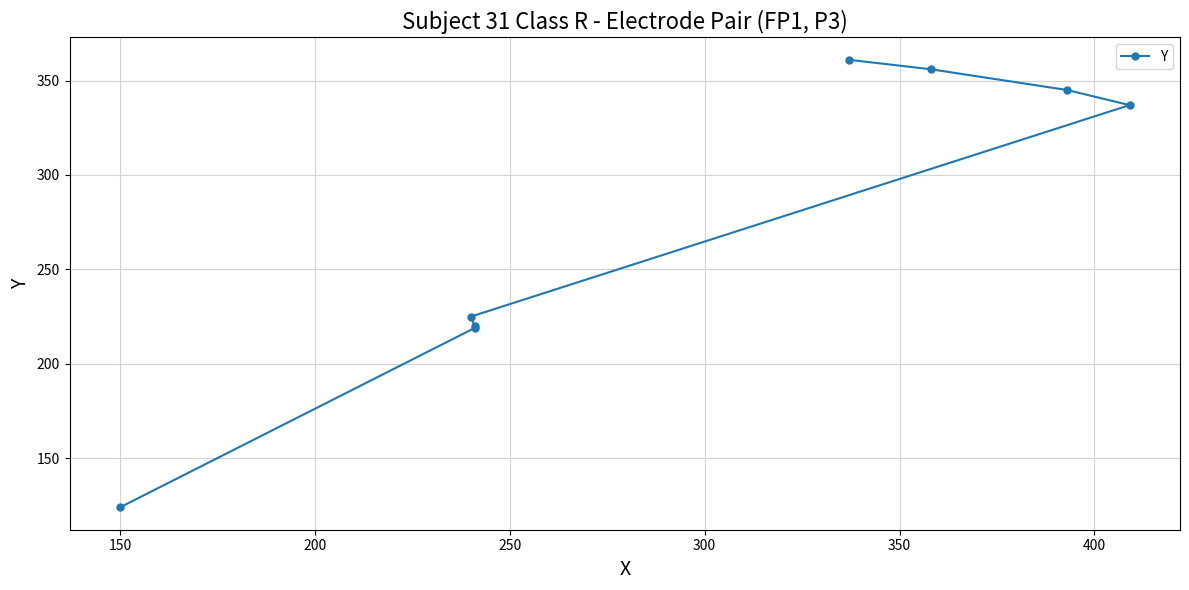

Reading left to right, list all the values displayed in this chart.

124	219	220	225	337	345	356	361